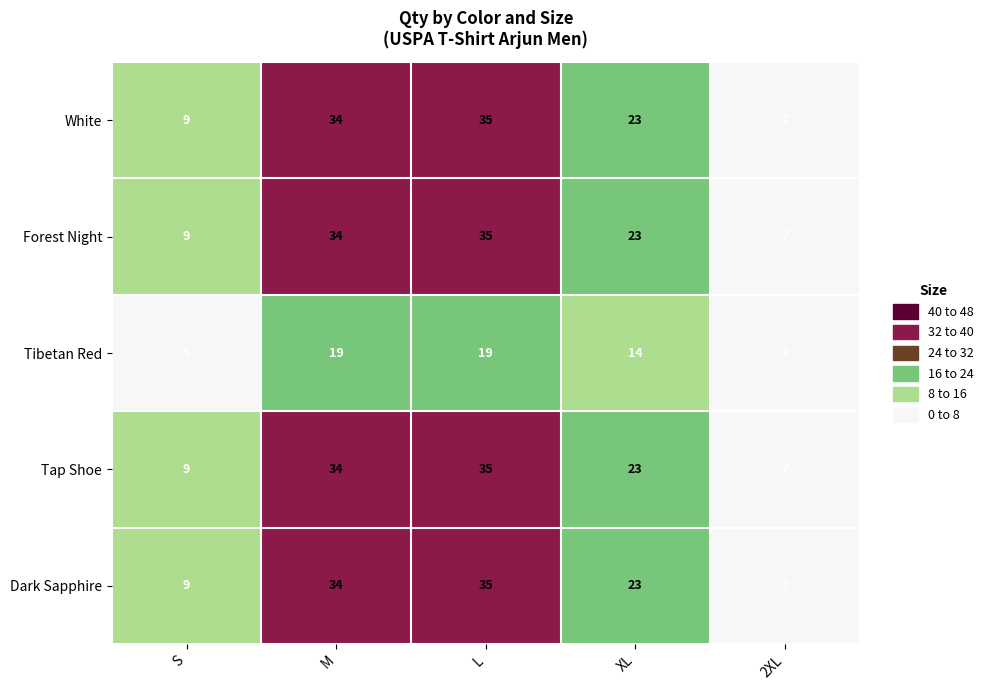

What value does the White series have at 2XL, to the nearest 10?

10